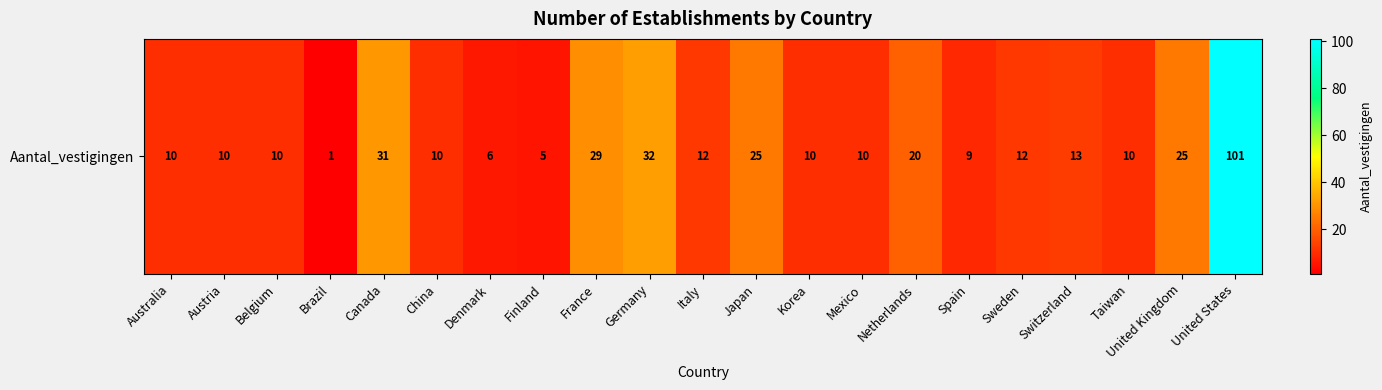

Approximately how many times larger is the value at France compared to Japan?

1.2